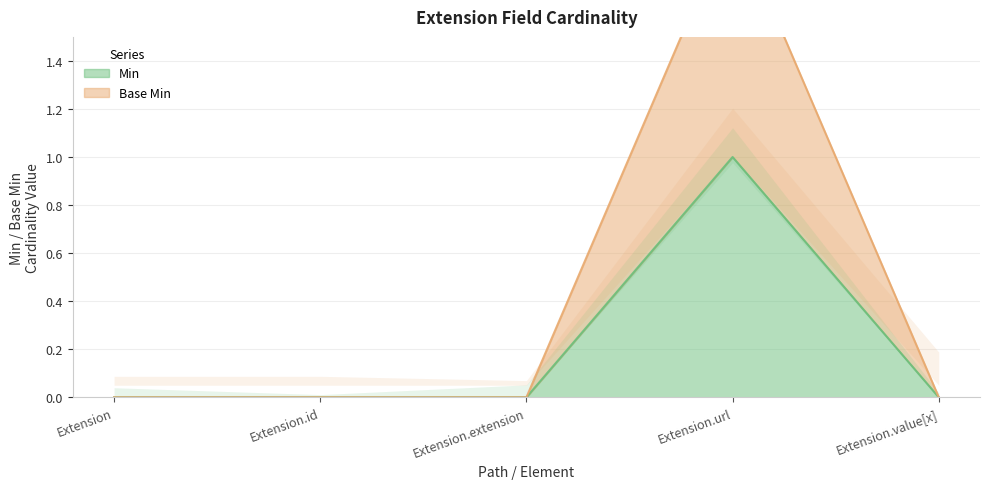

The Base Min series shows 0 at Extension. True or false?

True